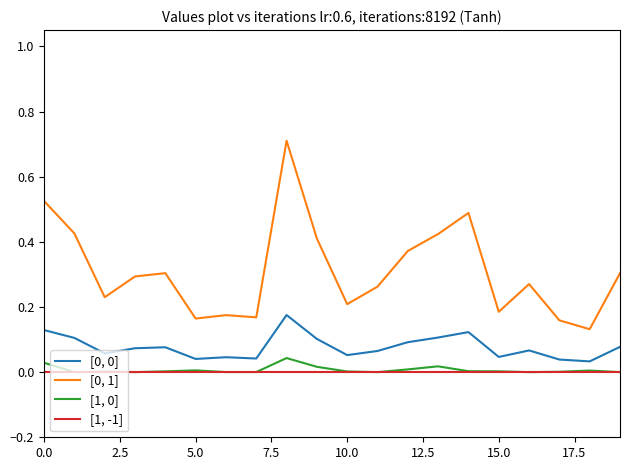

What is the greatest value displayed?

0.7